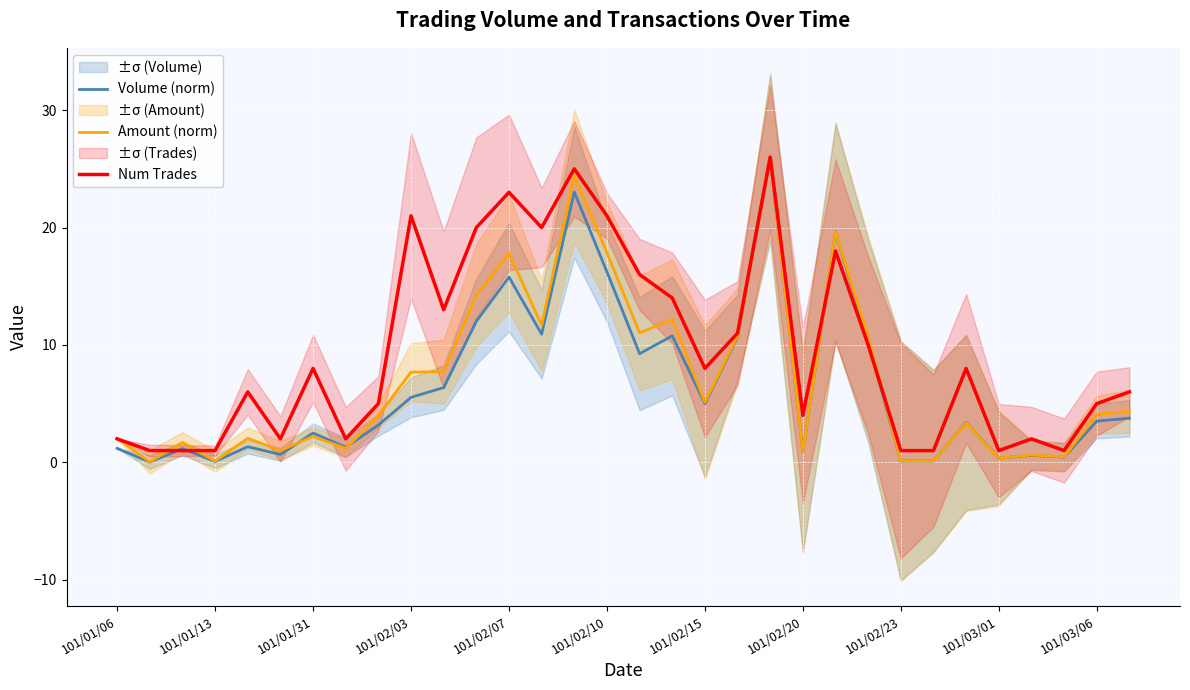

What is the sum of the Num Trades values at 101/03/01 and 101/02/10?

22.0